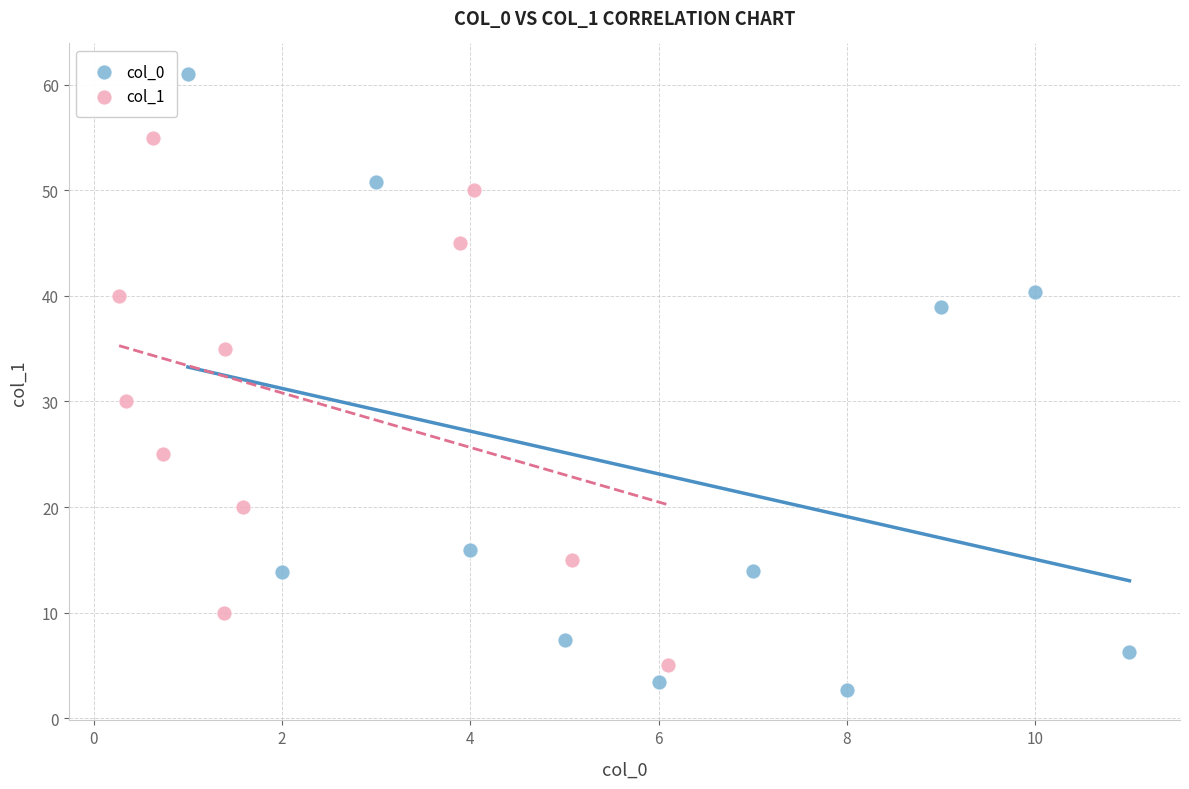

Which series contains the highest Y value?

col_0